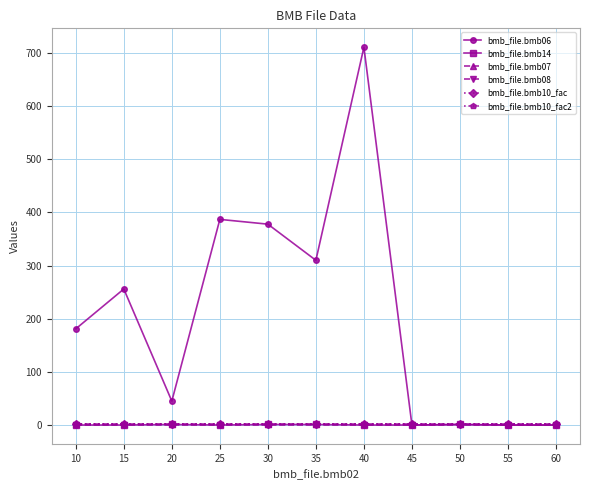

Reading left to right, what are all the values shown in this chart?

bmb_file.bmb06: 181.0	256.0	45.0	387.0	378.0	310.0	711.0	0.0	1.0	0.0	0.0
bmb_file.bmb14: 0.0	0.0	1.0	0.0	1.0	1.0	0.0	0.0	1.0	0.0	0.0
bmb_file.bmb07: 1.0	1.0	1.0	1.0	1.0	1.0	1.0	1.0	1.0	1.0	1.0
bmb_file.bmb08: 0.0	0.0	0.0	0.0	0.0	0.0	0.0	0.0	0.0	0.0	0.0
bmb_file.bmb10_fac: 1.0	1.0	1.0	1.0	1.0	1.0	1.0	1.0	1.0	1.0	1.0
bmb_file.bmb10_fac2: 1.0	1.0	1.0	1.0	1.0	1.0	1.0	1.0	1.0	1.0	1.0